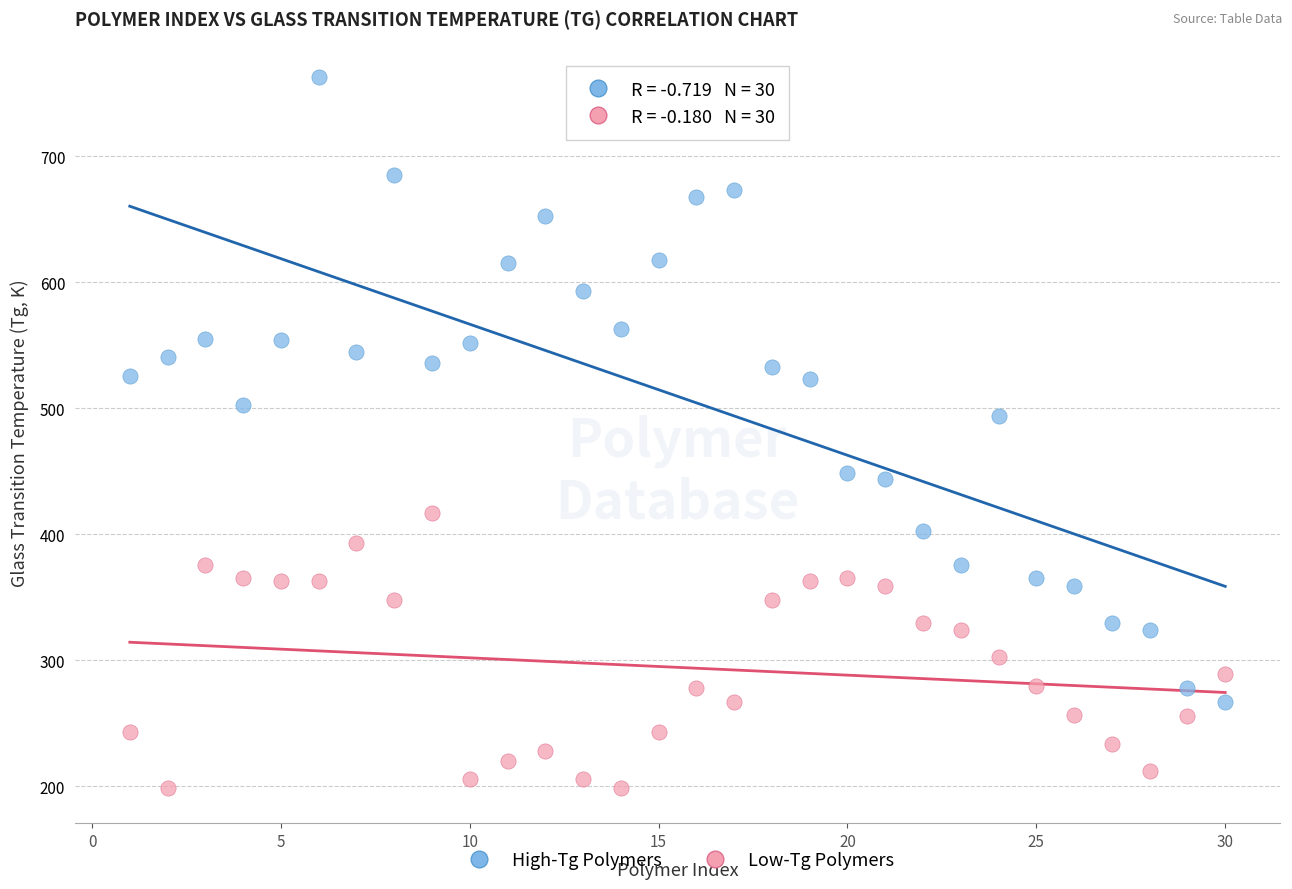

Across all series, what Y value is closest to 481?

494